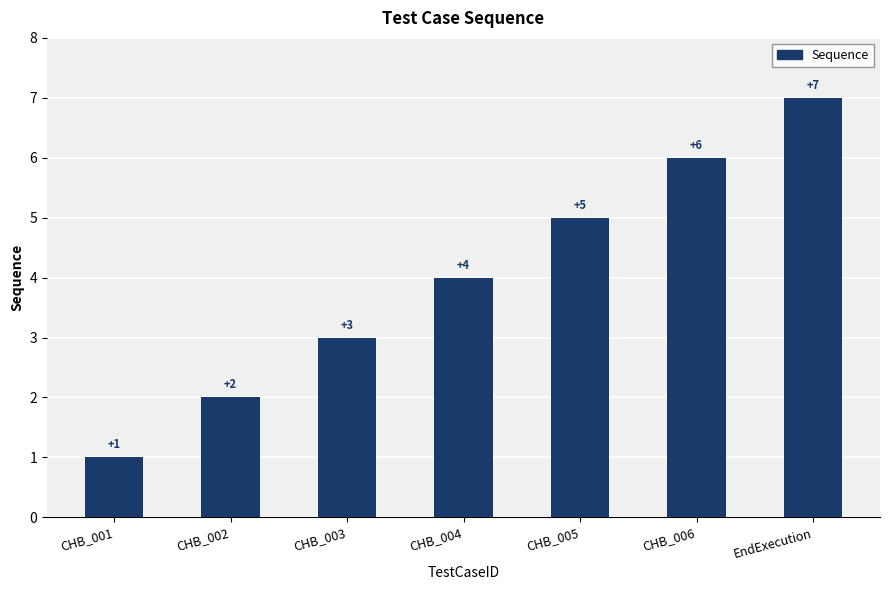

What is the difference between the maximum and minimum values?

6